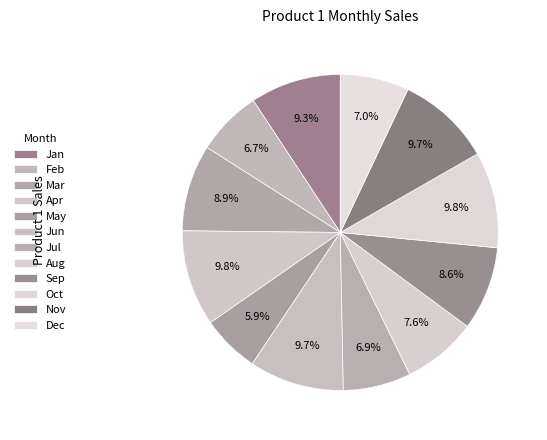

What is the total percentage of Jul and Mar?

15.8%